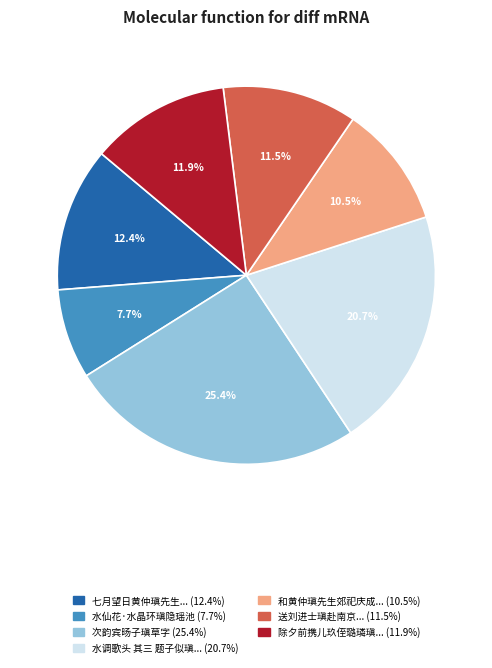

Is there a majority slice in this chart?

No